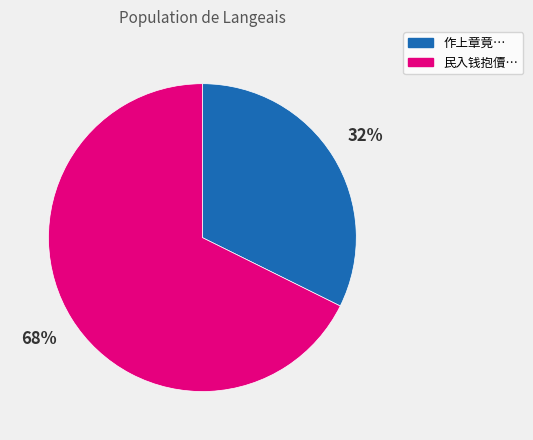

To the nearest percent, what is the average slice percentage?

50%